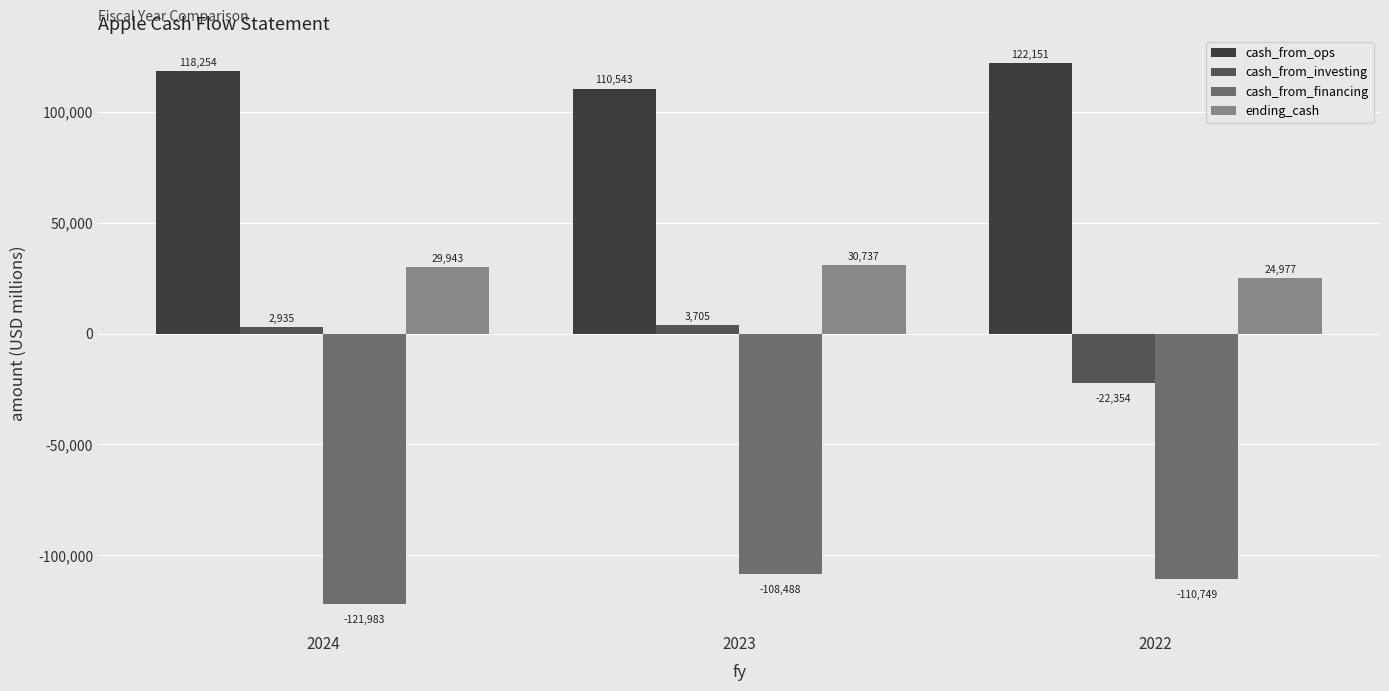

What is the difference between the maximum and minimum values in the cash_from_ops series?

11608